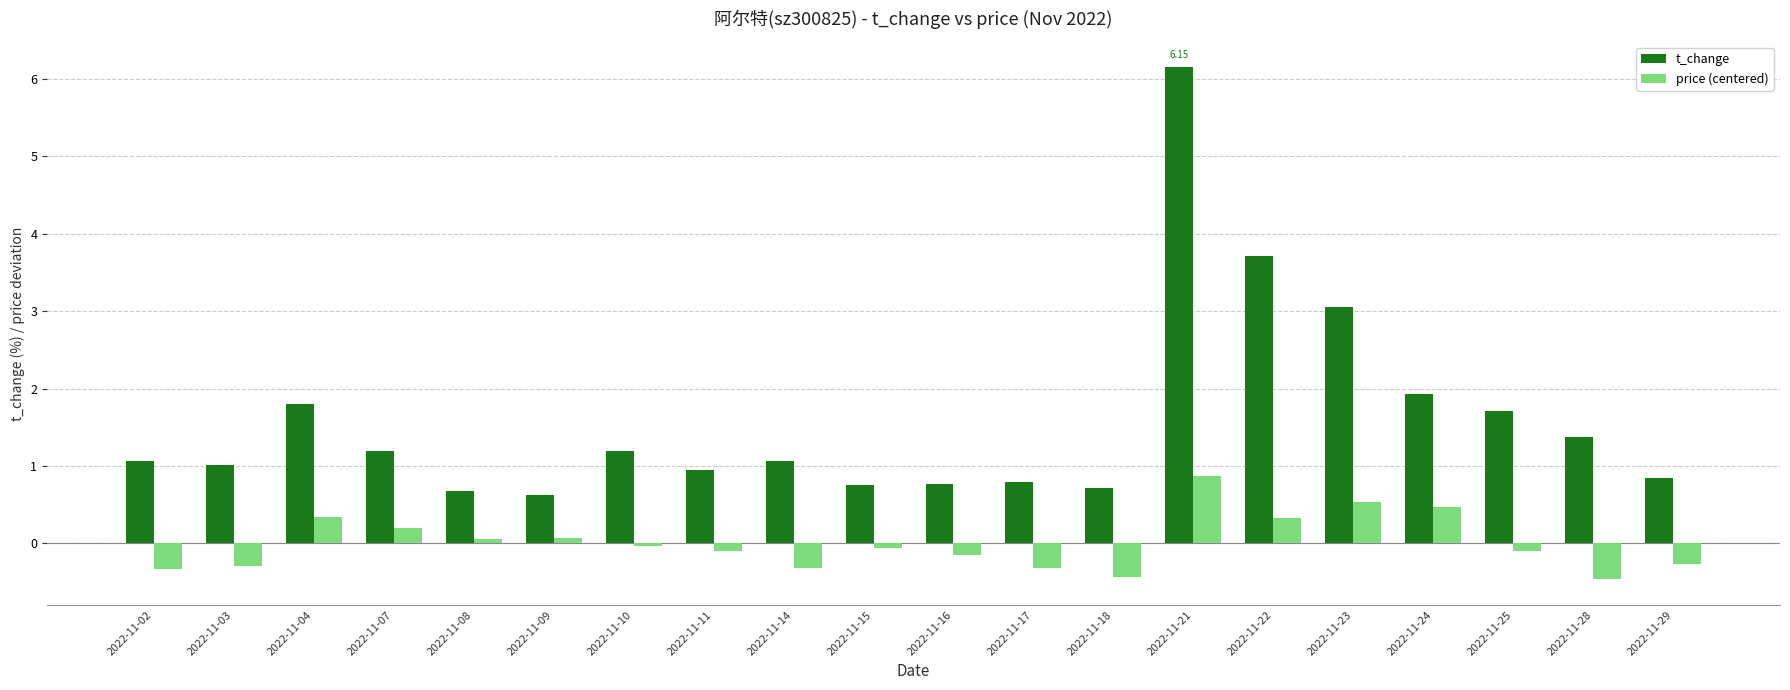

How many values in price (centered) are below zero?

12